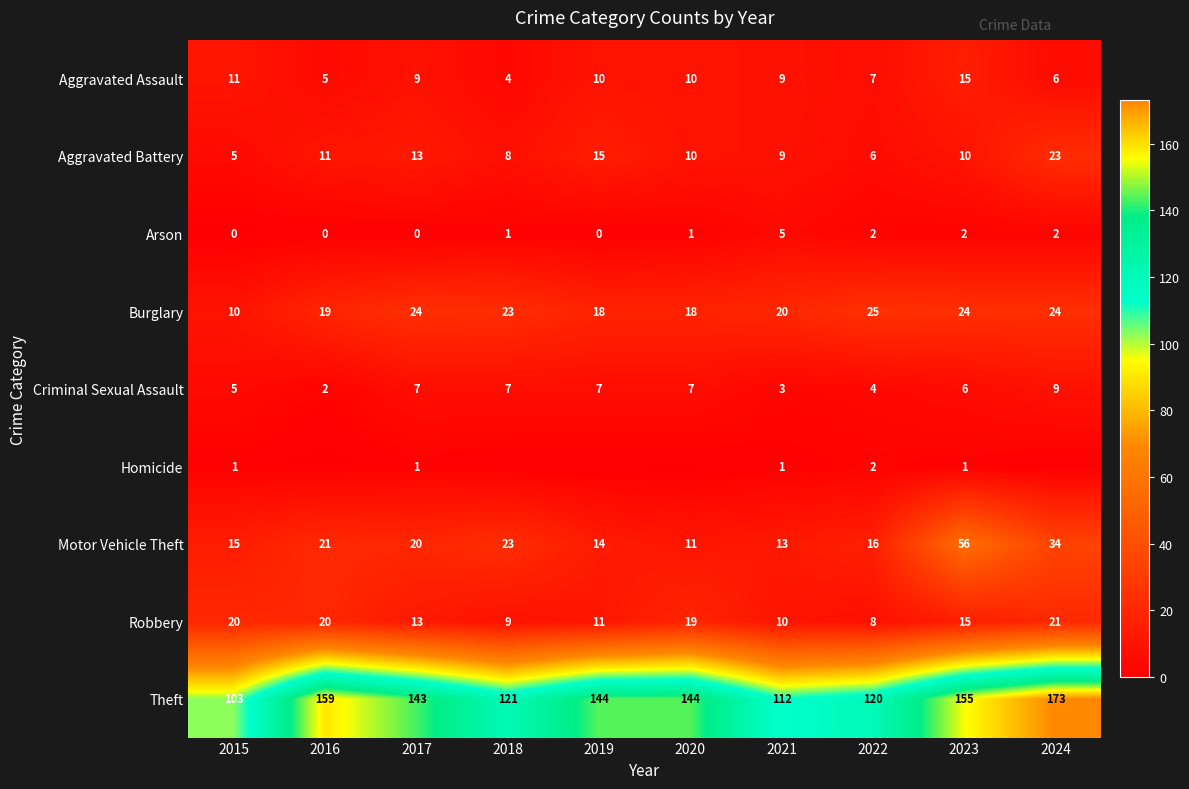

What is the sum of the Criminal Sexual Assault values at 2019 and 2017?

14